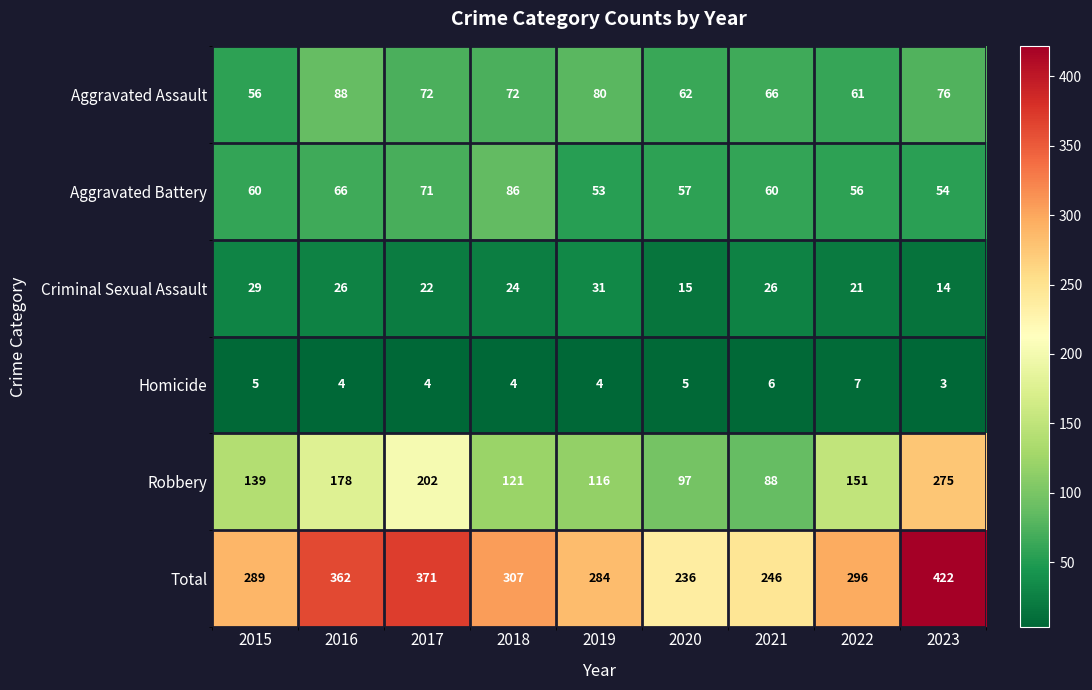

At which category is the sum across all series the highest?

2023